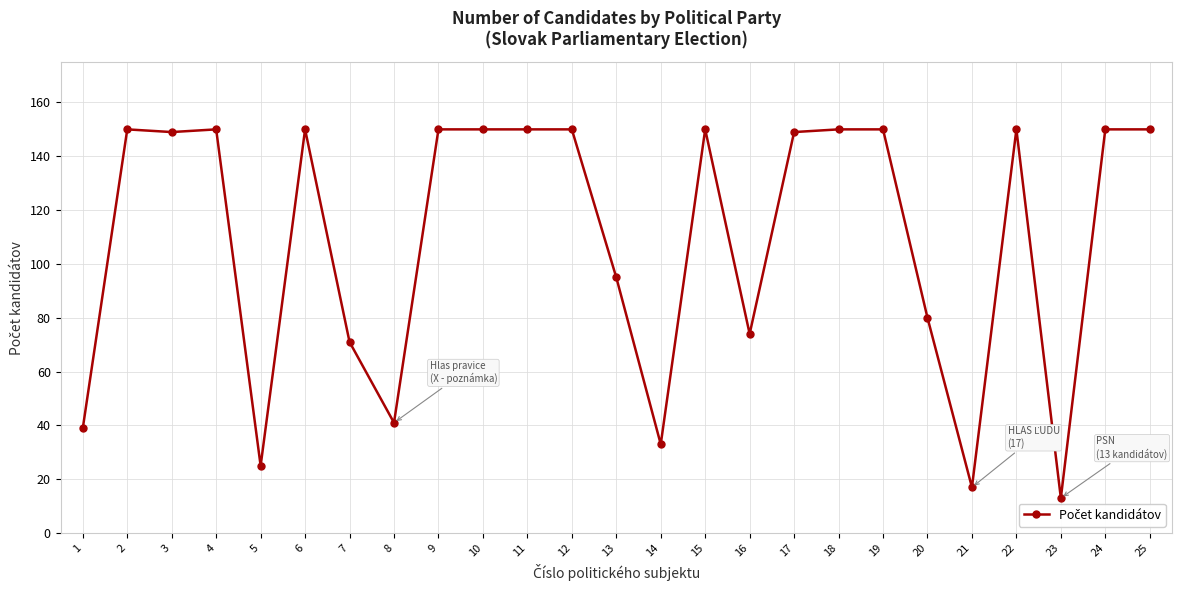

True or false: the data has more than 1 interior local peaks.

True